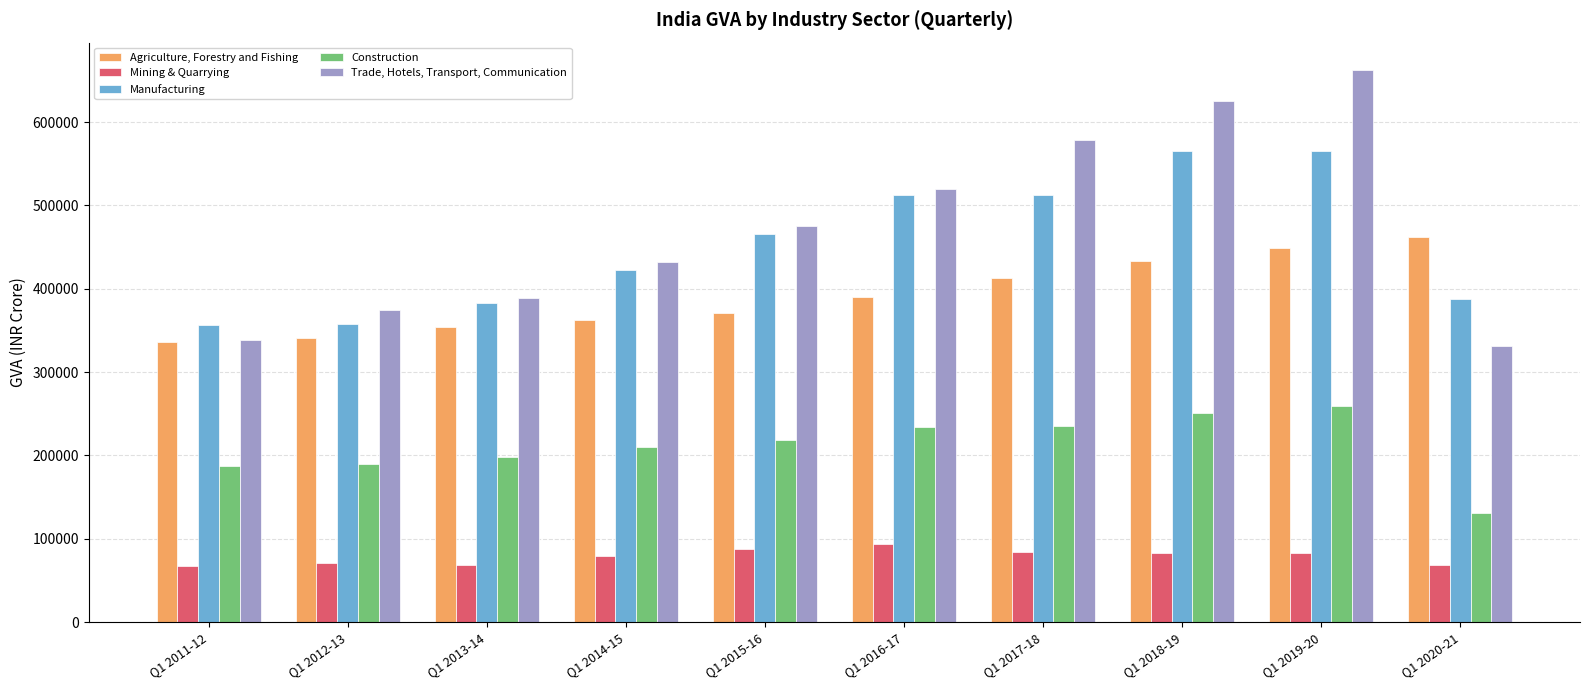

Is the value of Agriculture, Forestry and Fishing at Q1 2011-12 greater than the value of Manufacturing at Q1 2020-21?

No